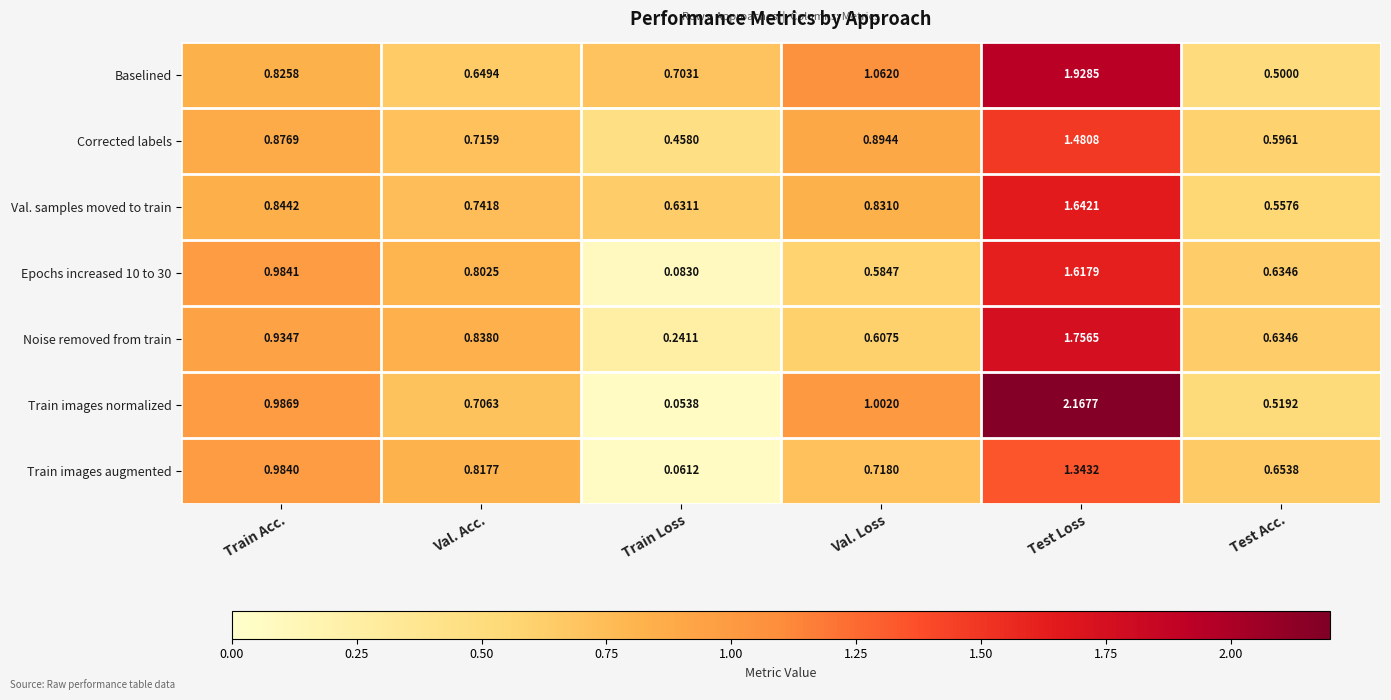

At which label does Val. samples moved to train reach its peak?

Test Loss